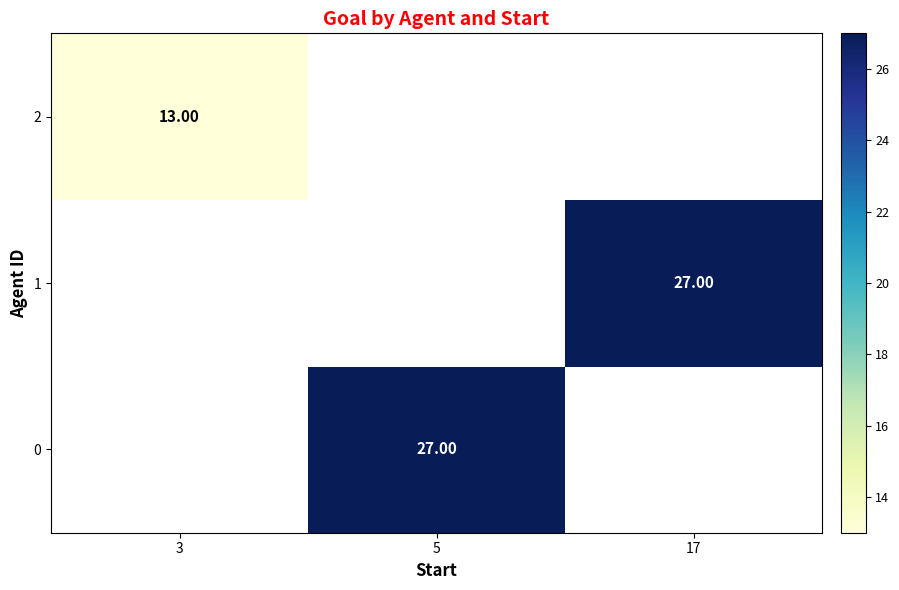

What is the maximum value shown in the chart?

27.0